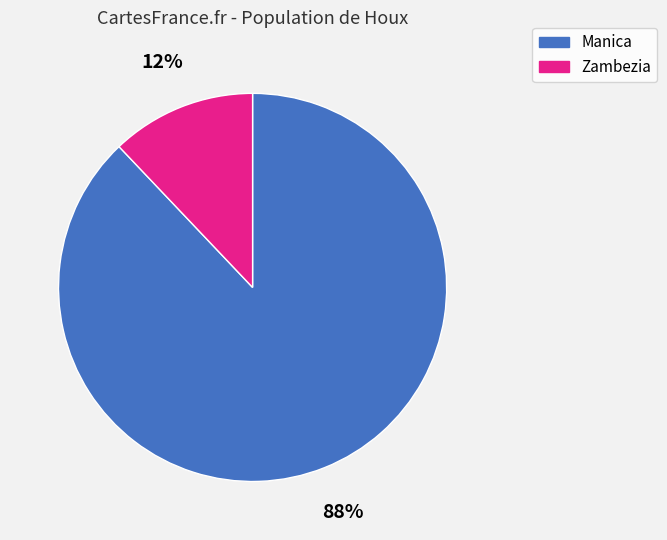

Combined, do Zambezia and Manica account for over 50%?

Yes